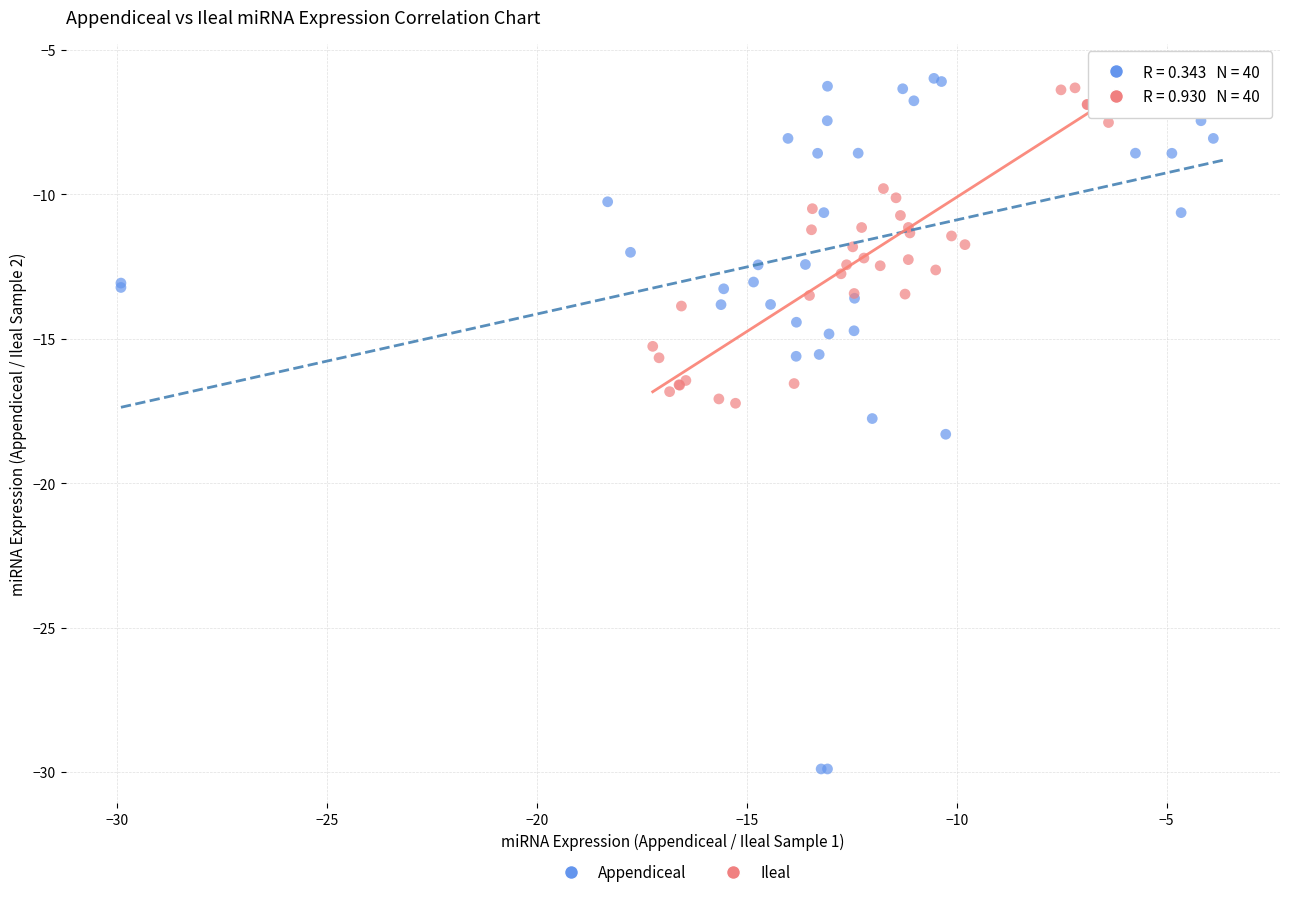

Which series contains the lowest Y value?

Appendiceal